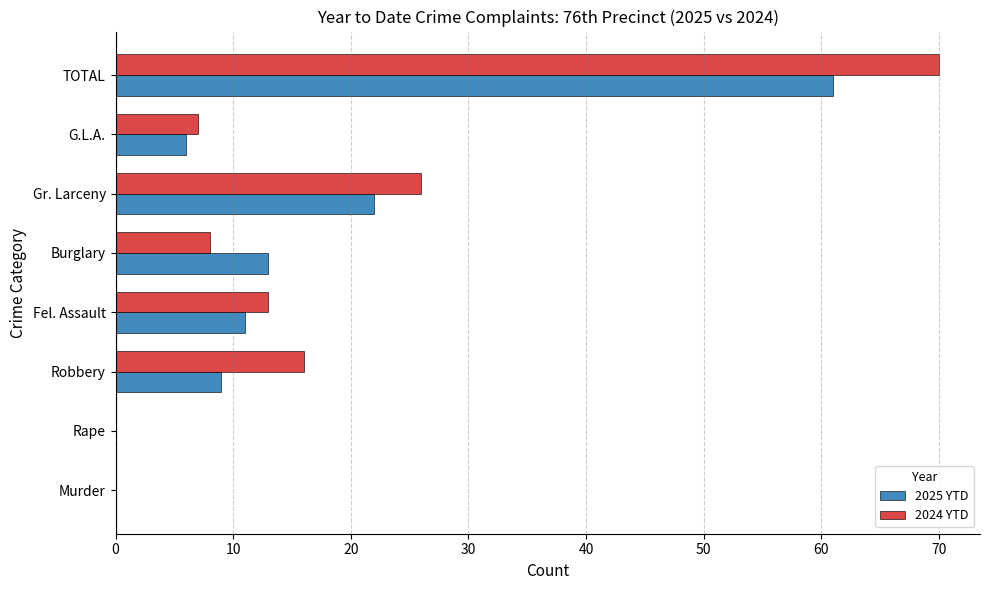

What is the maximum value for 2025 YTD?

61